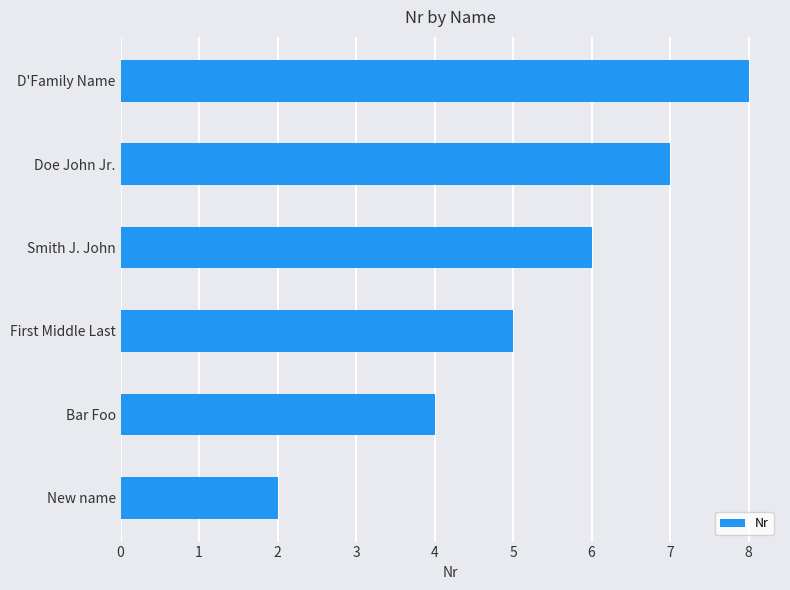

The value at Doe John Jr. is 7. True or false?

True